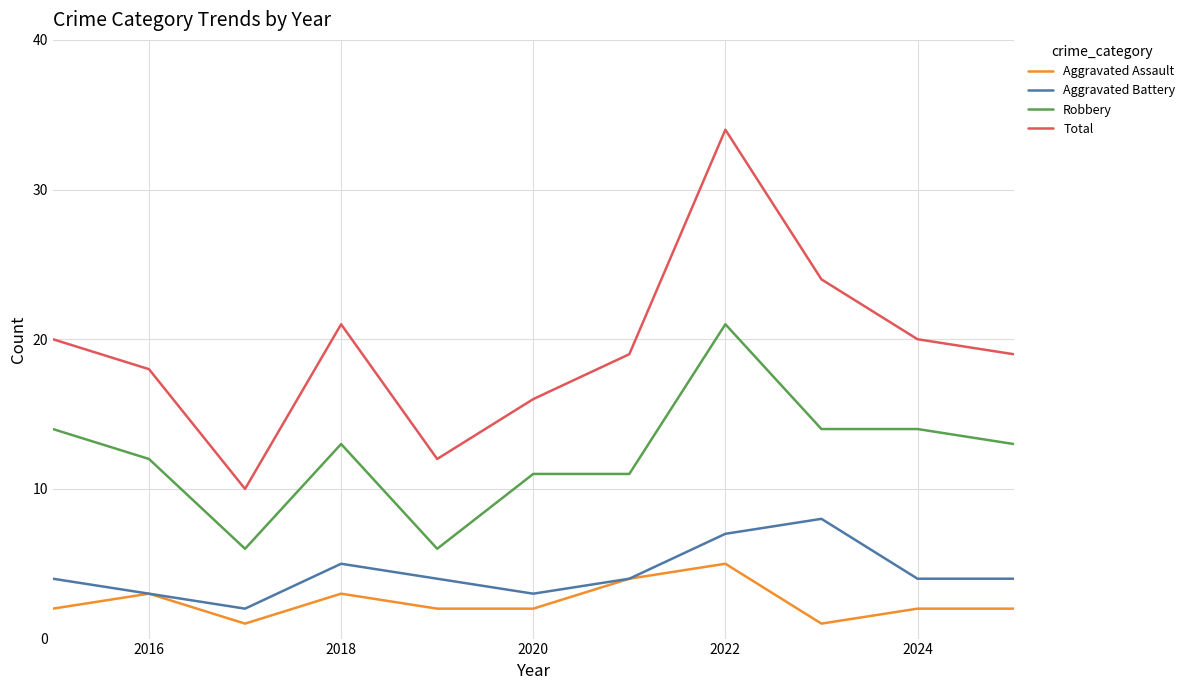

True or false: Robbery and Aggravated Battery cross at least once.

False